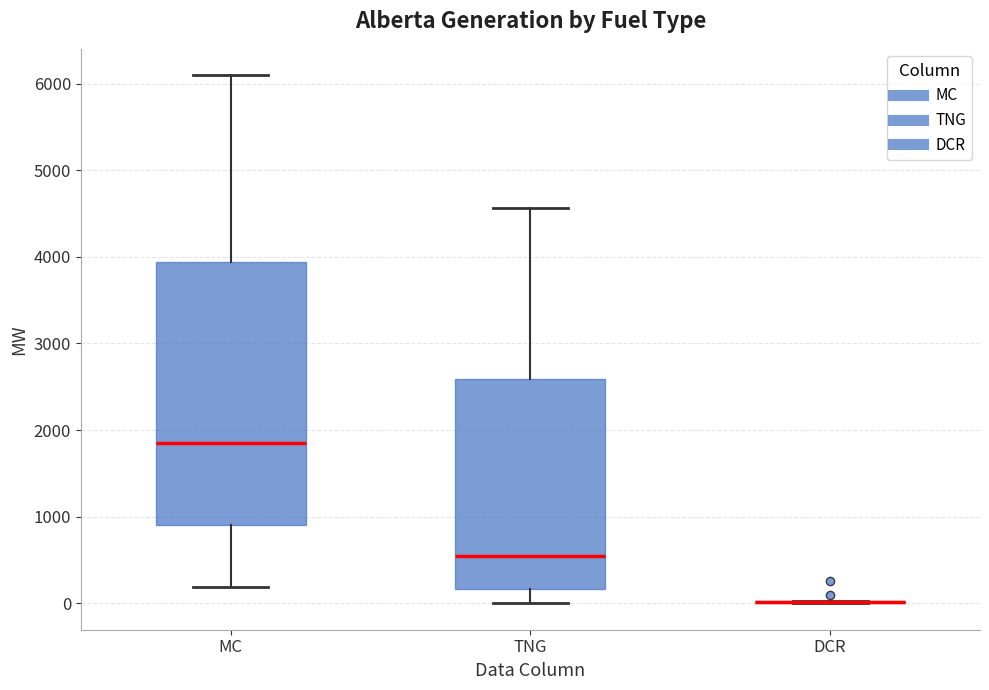

Where does the lower whisker of the box for TNG end on the y-axis? The values are not printed on the chart, so give them approximately, as read against the axis.

0